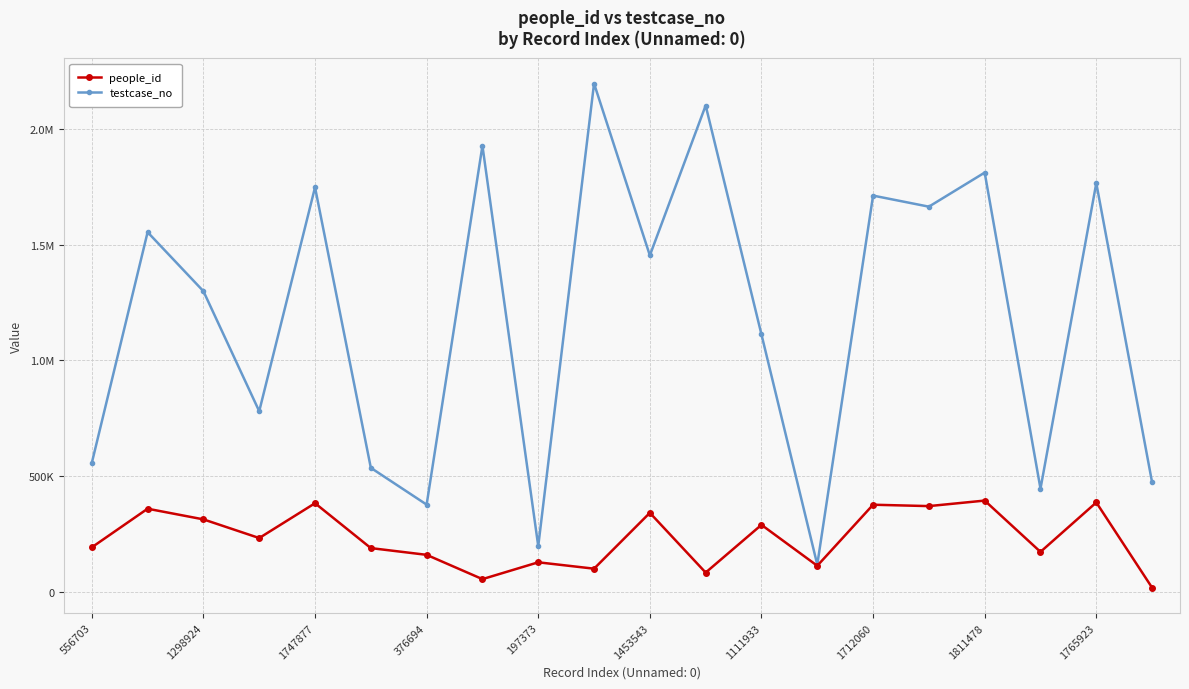

True or false: people_id and testcase_no intersect in this chart.

False